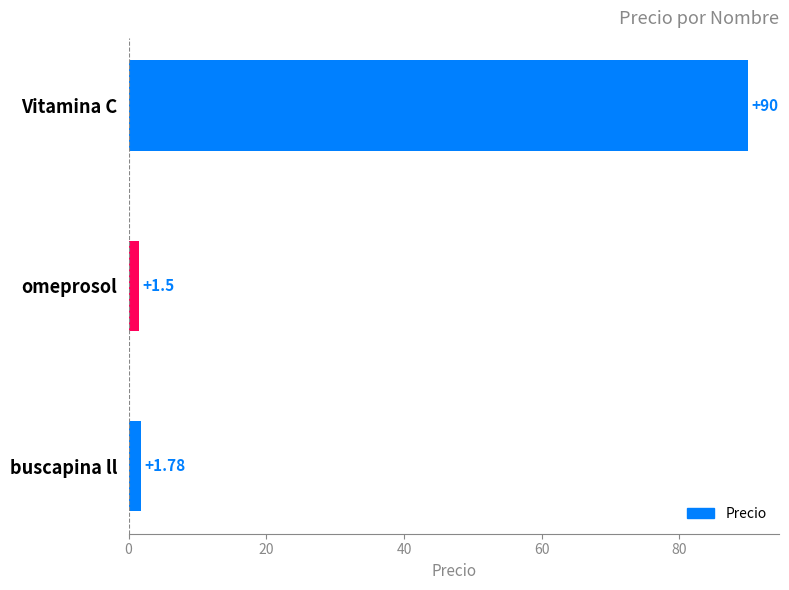

Which has a higher value, omeprosol or buscapina ll?

buscapina ll